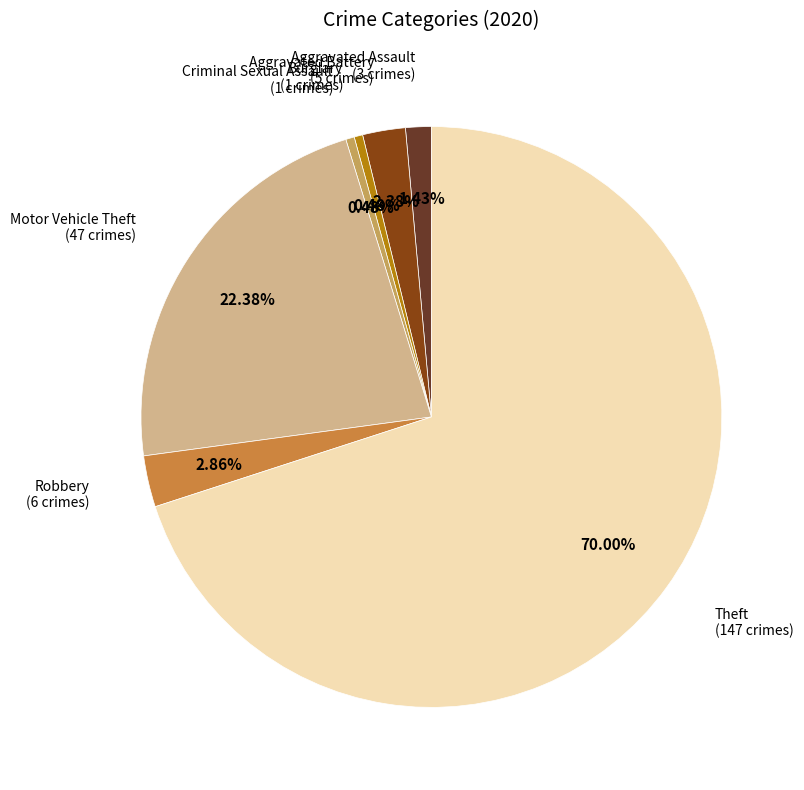

To the nearest percent, what is the average slice percentage?

14%